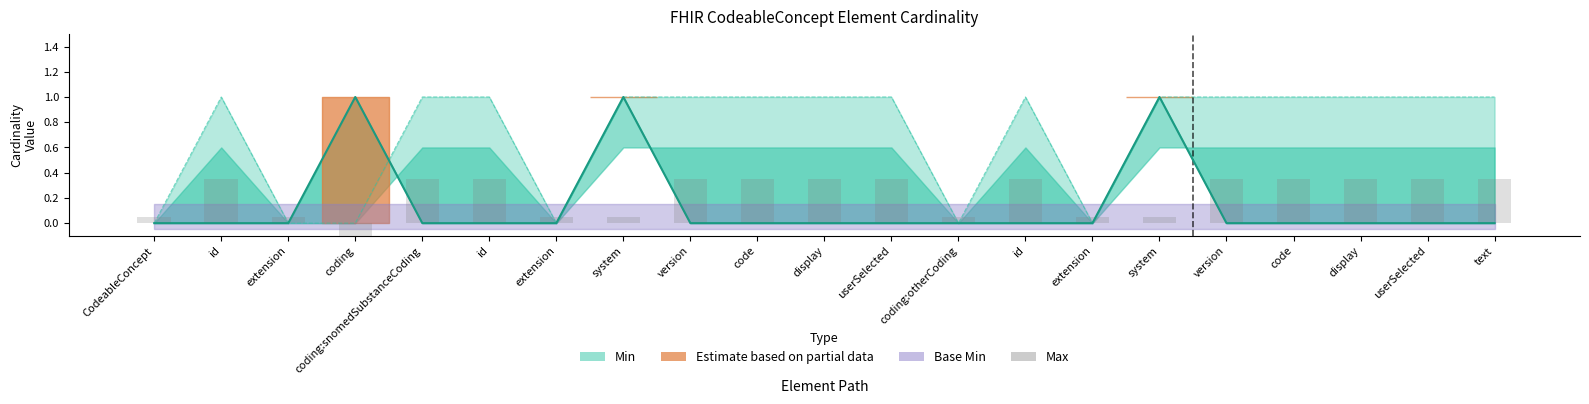

How many bars are there in total?

21